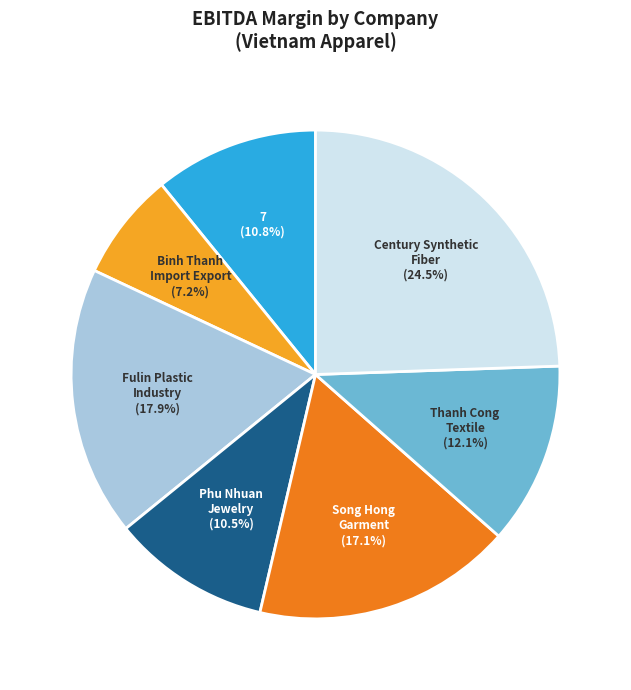

Is there any slice that represents more than half of the pie?

No